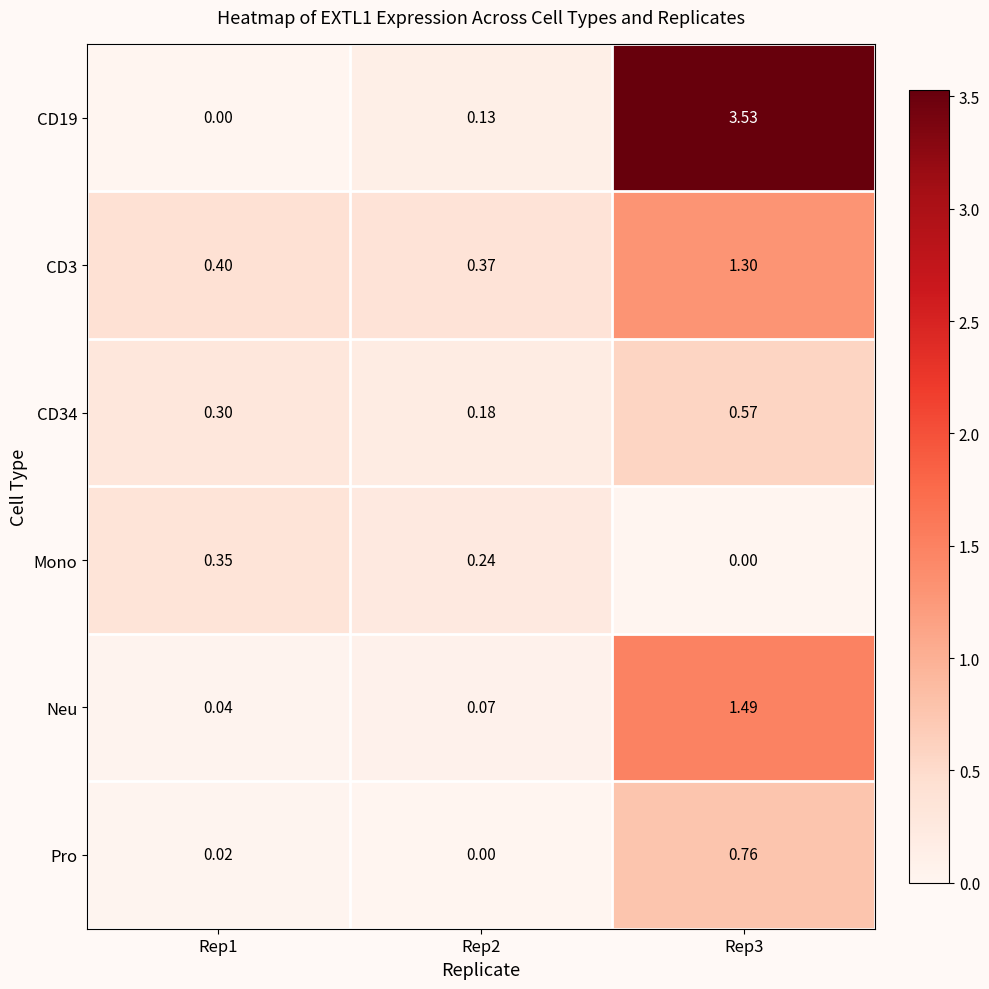

Is the value of CD3 at Rep3 greater than the value of Pro at Rep3?

Yes